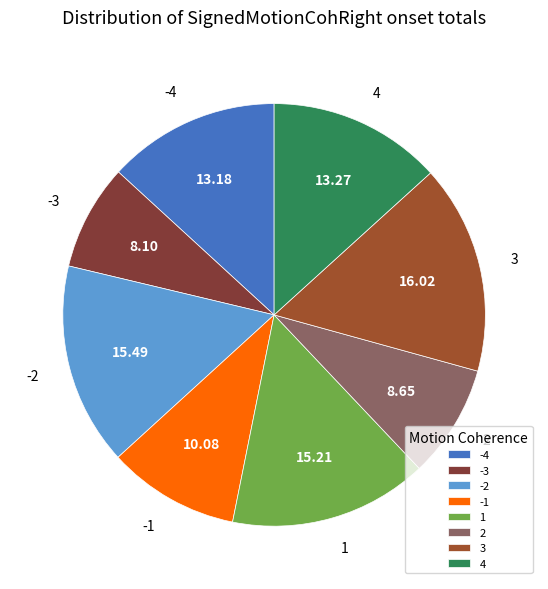

Do 3 and -4 together represent more than half of the pie?

No